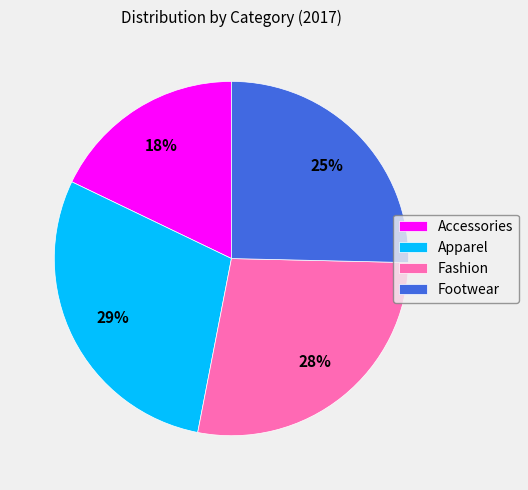

Combined, do Footwear and Fashion account for over 50%?

Yes